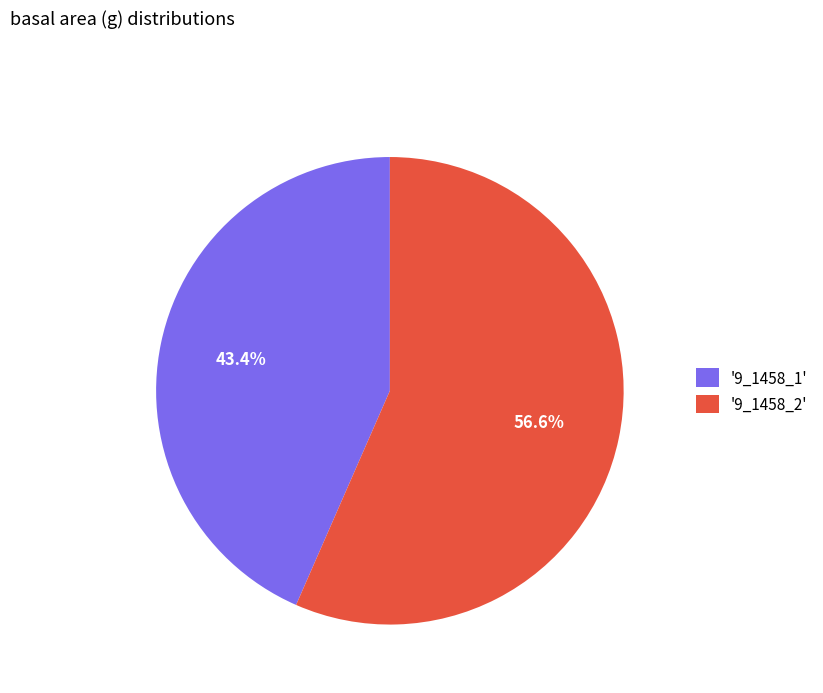

Between '9_1458_2' and '9_1458_1', which is larger?

'9_1458_2'